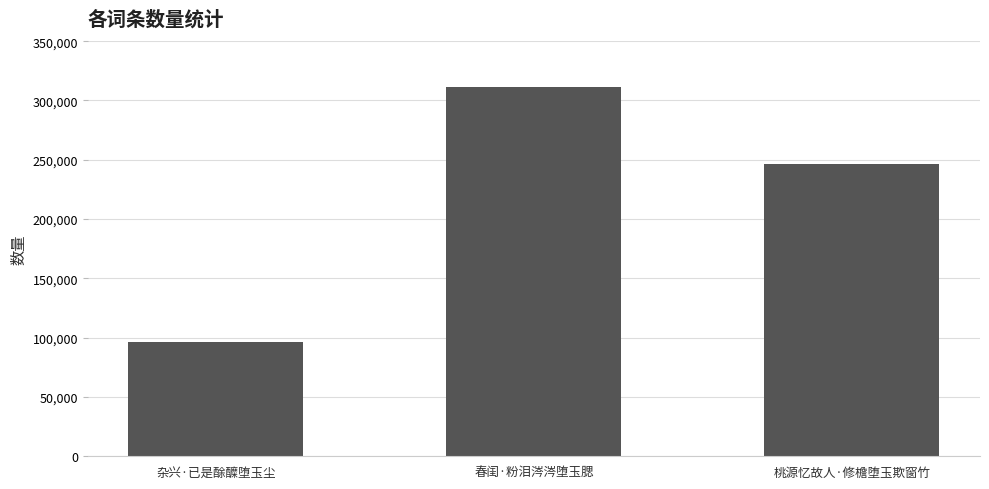

Are the bars horizontal?

No